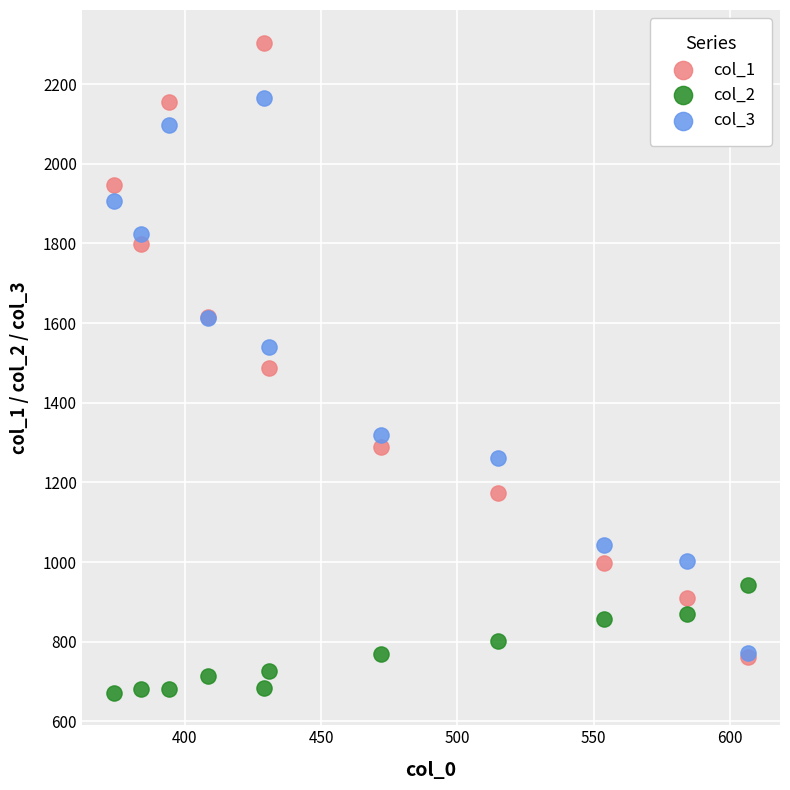

Which series has the largest Y range (max minus min)?

col_1